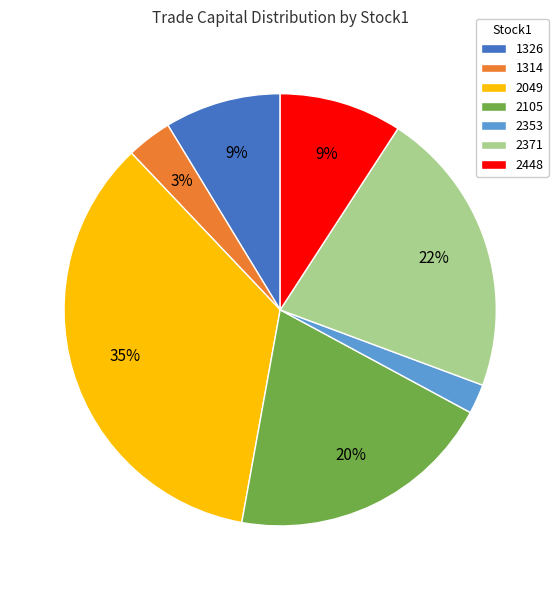

Count the number of slices in the pie.

7